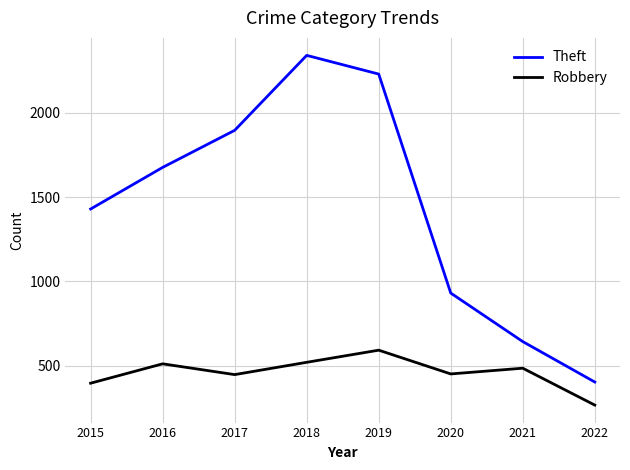

Where is the first local maximum for Robbery?

2016